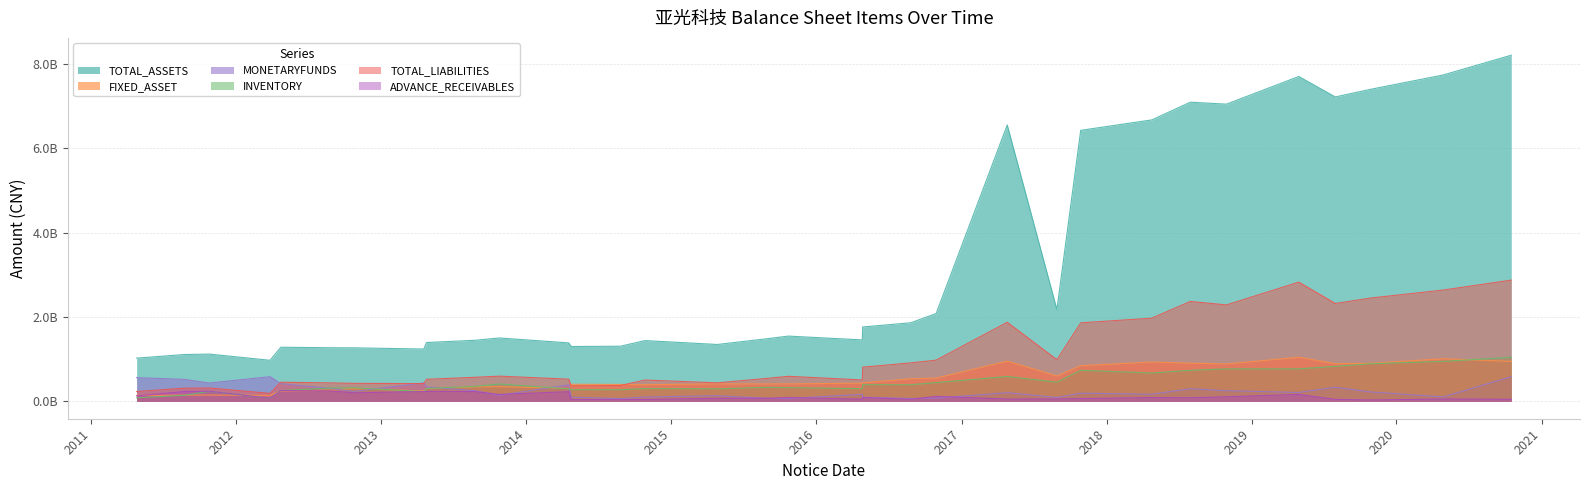

Is the value of TOTAL_ASSETS at 2014-10-27 greater than the value of FIXED_ASSET at 2011-08-24?

Yes